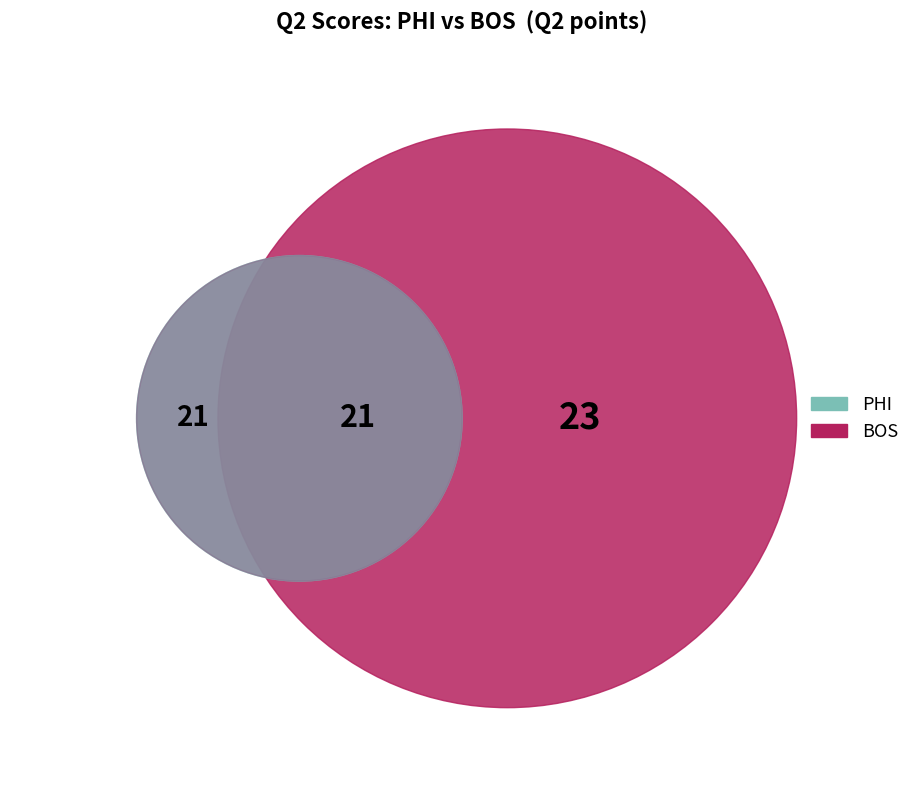

Between BOS and PHI, which is larger?

BOS